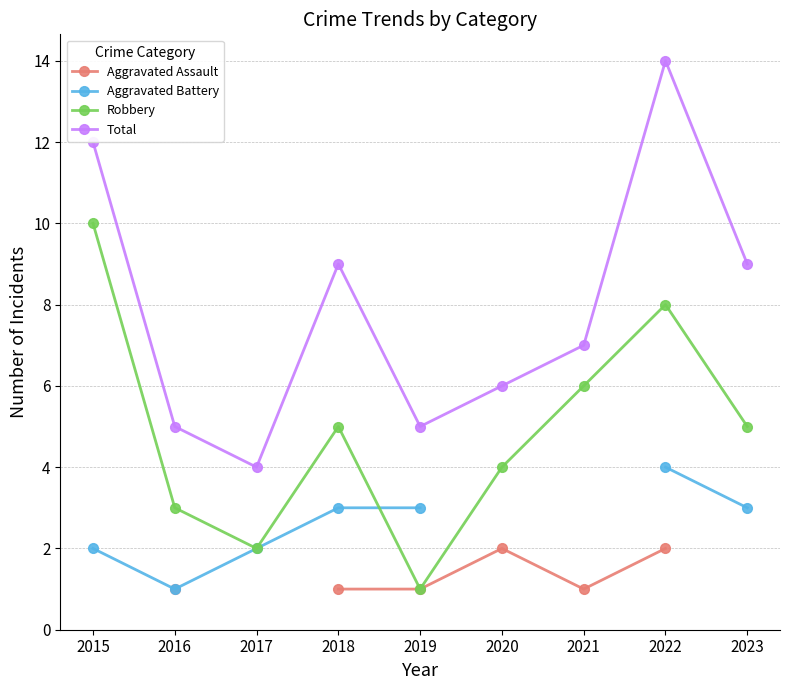

What is the difference between the maximum and minimum values in the Robbery series?

9